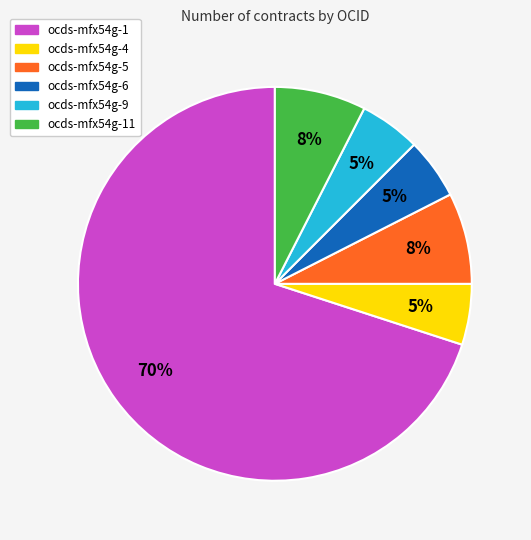

Which category has the biggest portion of the pie?

ocds-mfx54g-1